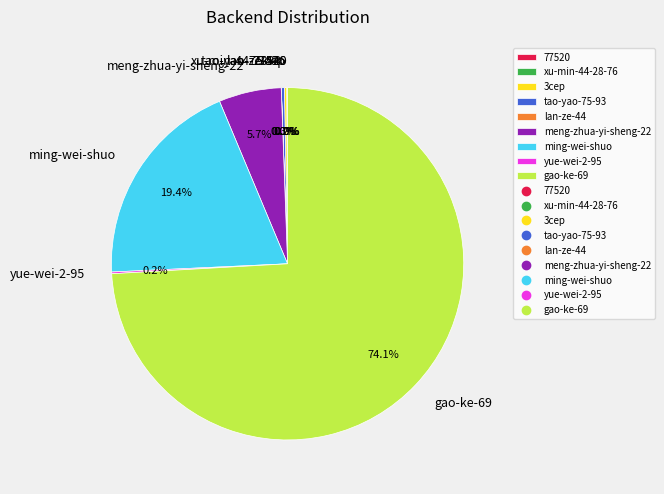

Which has a higher value, ming-wei-shuo or tao-yao-75-93?

ming-wei-shuo